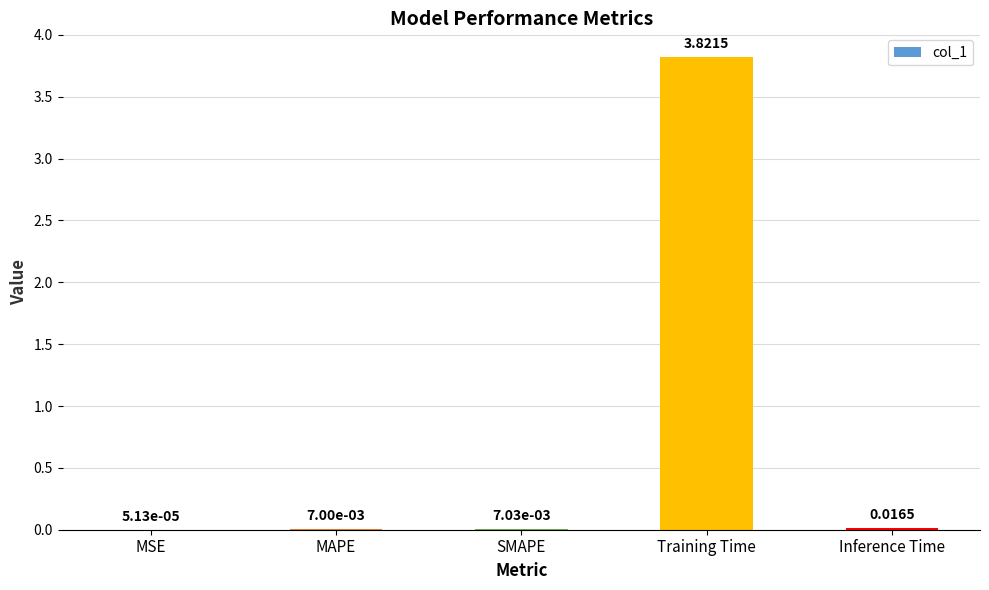

Between MAPE and Training Time, which is larger?

Training Time